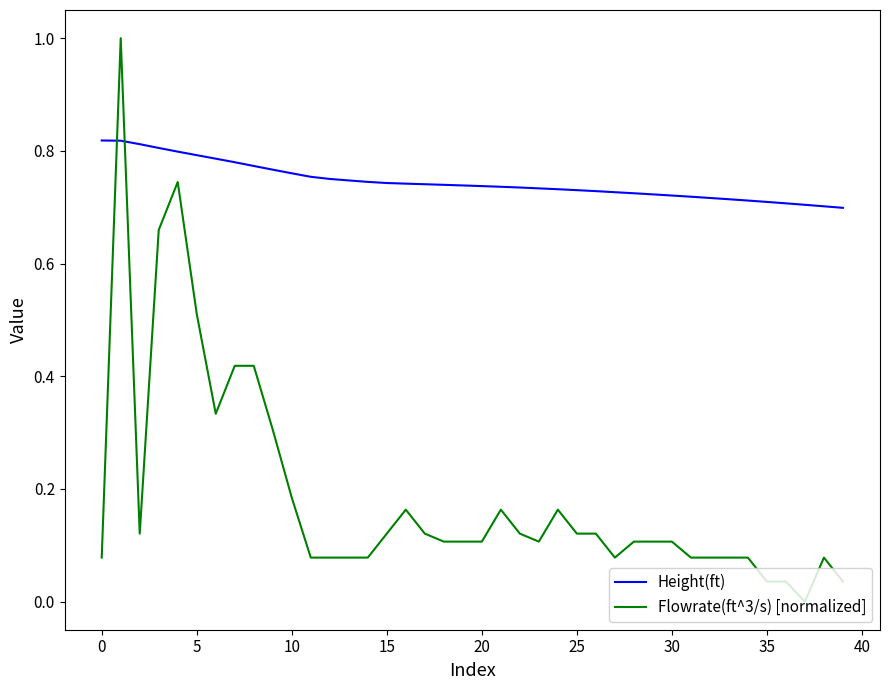

True or false: Flowrate(ft^3/s) [normalized] and Height(ft) intersect in this chart.

True